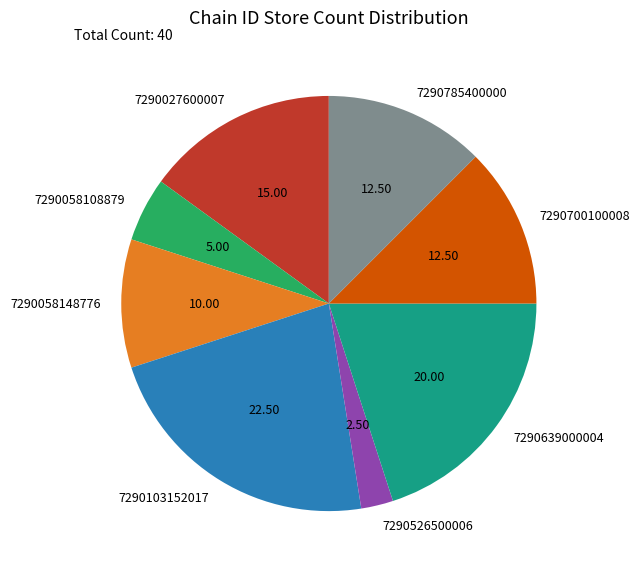

Do 7290785400000 and 7290058108879 together represent more than half of the pie?

No